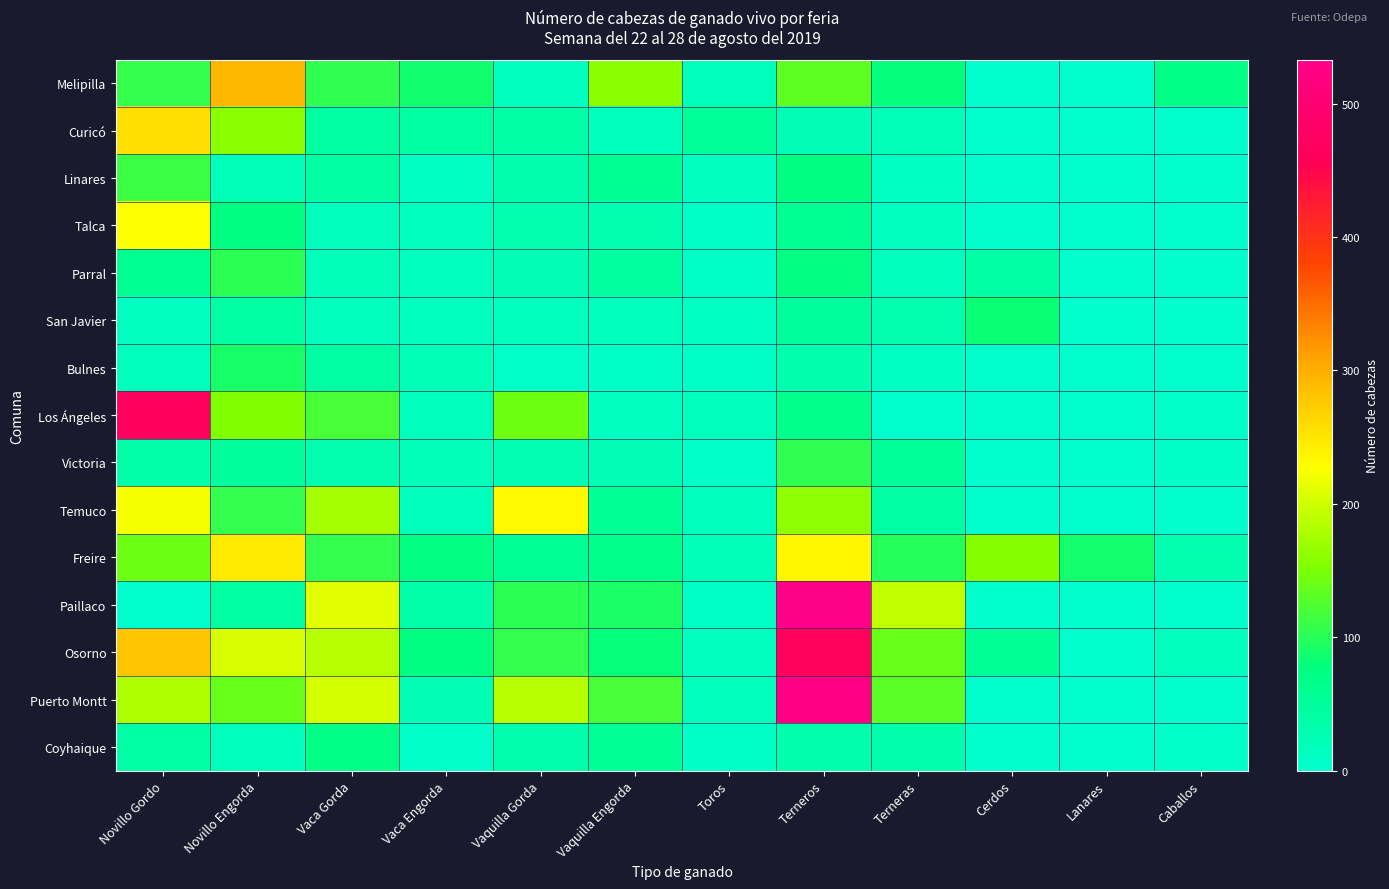

Which series changed the most between Novillo Gordo and Terneras?

Los Ángeles